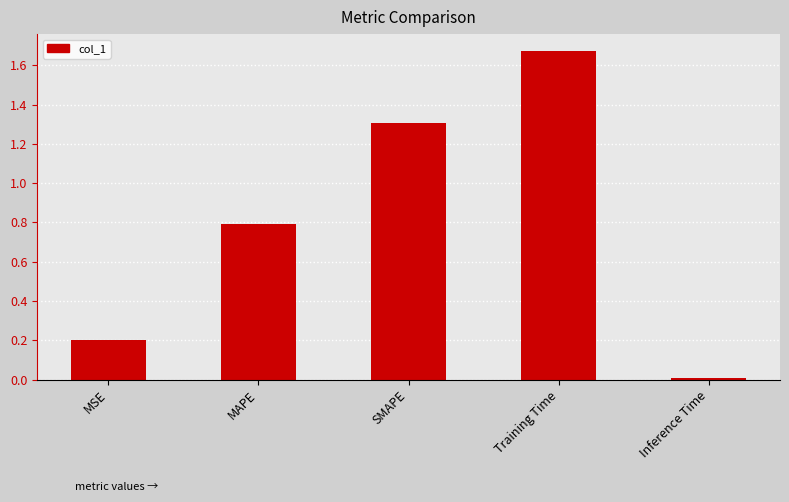

What is the label of the 2nd bar from the right?

Training Time